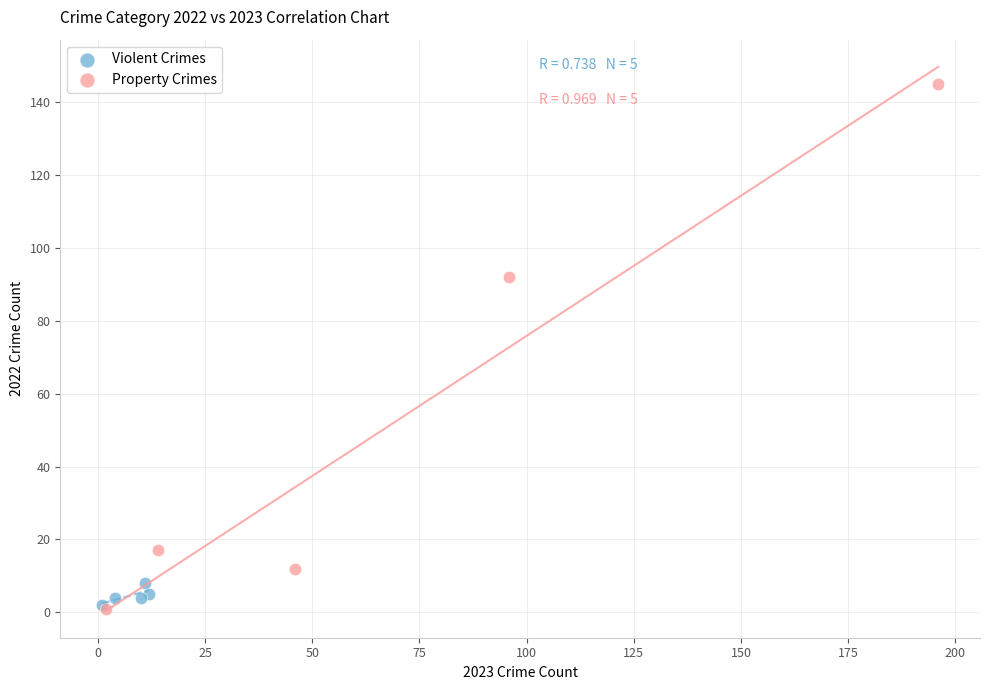

Which series contains the highest Y value?

Property Crimes